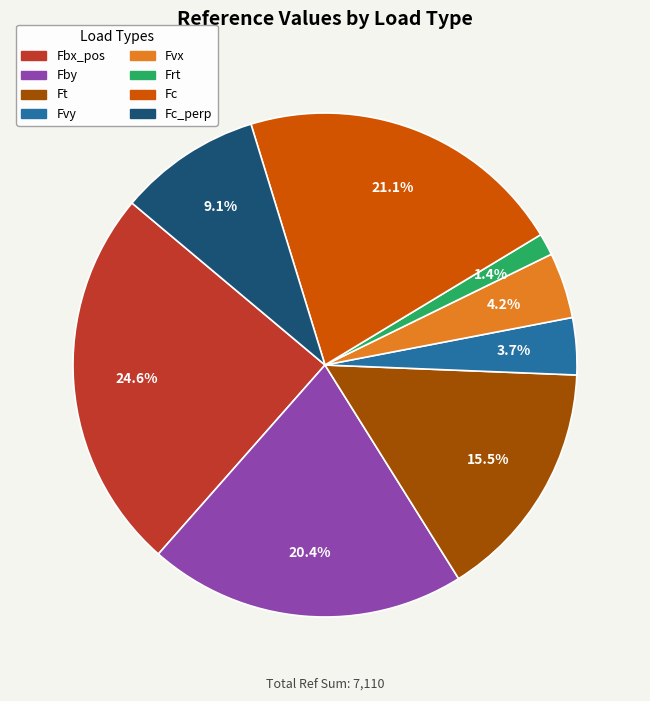

How much of the chart is everything except Fvy?

96.3%